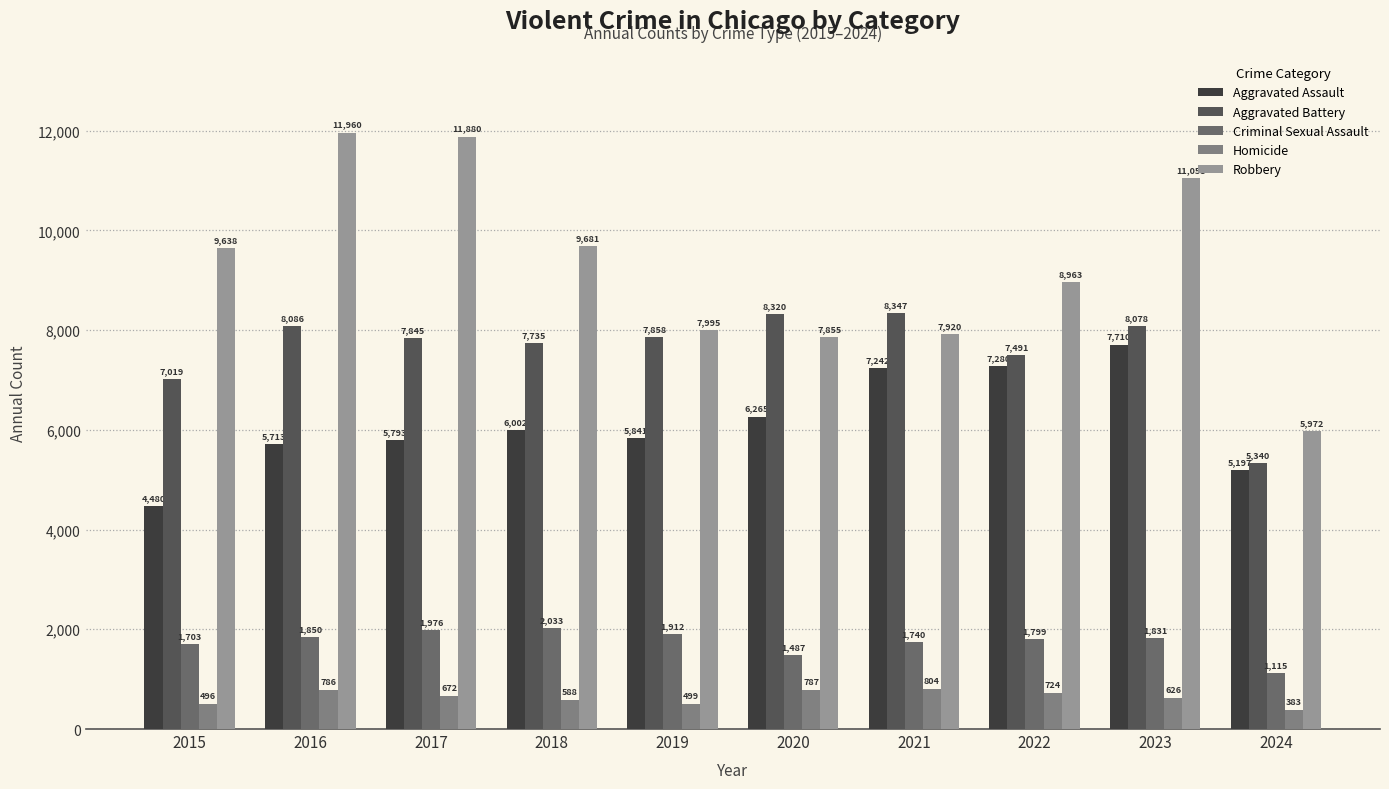

What is the spread (max minus min) of values at 2020?

7533